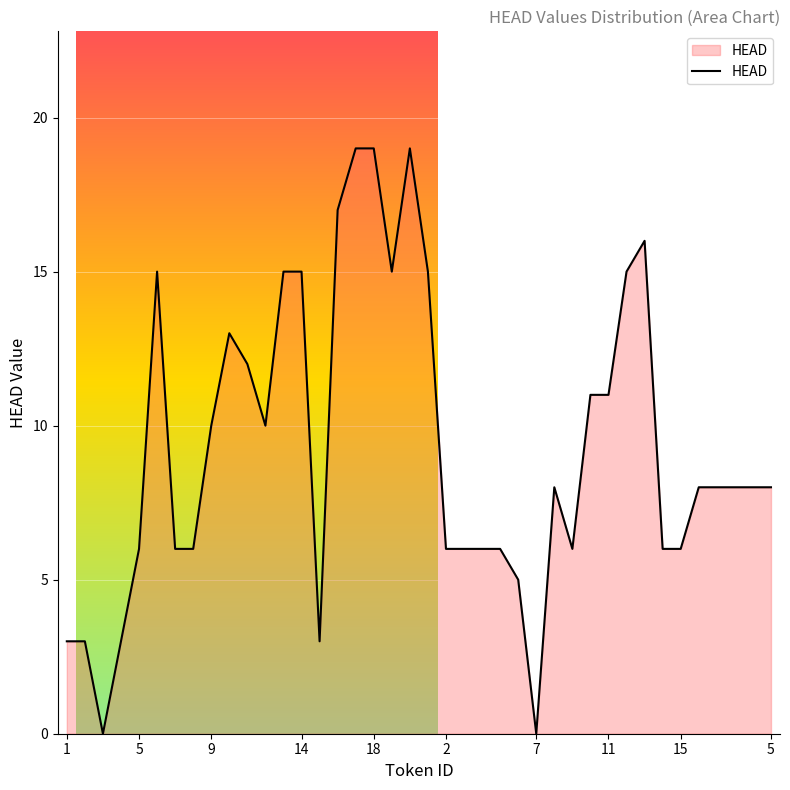

What is the greatest value displayed?

19